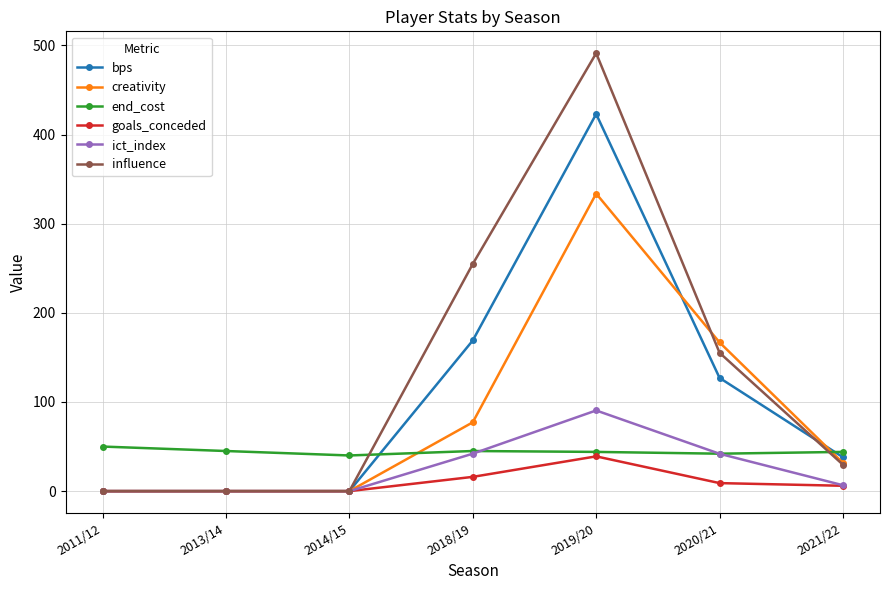

Is this an area chart (filled region under the line)?

No